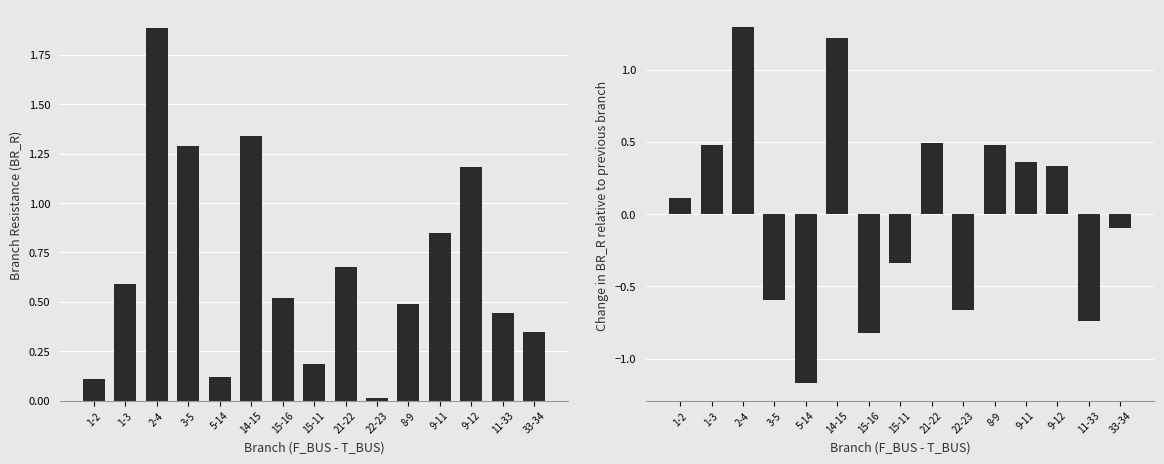

Rank the series by their average value, from highest to lowest.

BR_R, BR_R incremental